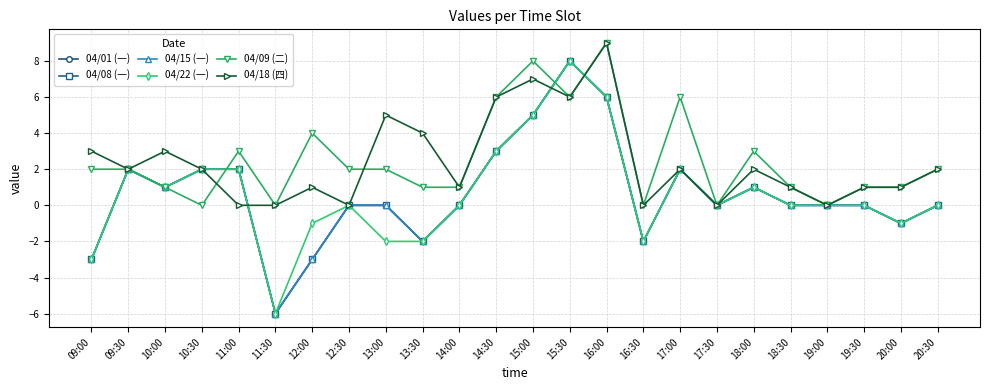

The 04/01 (一) series shows -9 at 12:30. True or false?

False